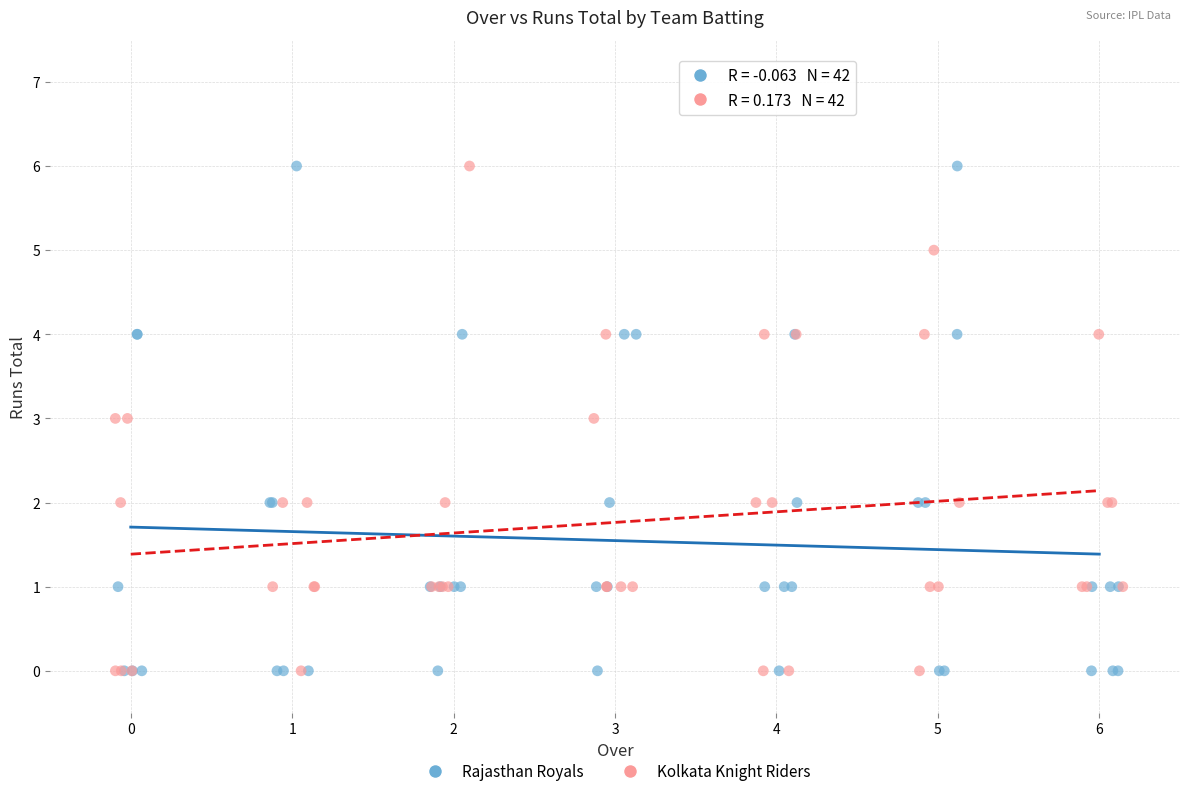

What are all the series names shown in the legend?

Rajasthan Royals, Kolkata Knight Riders